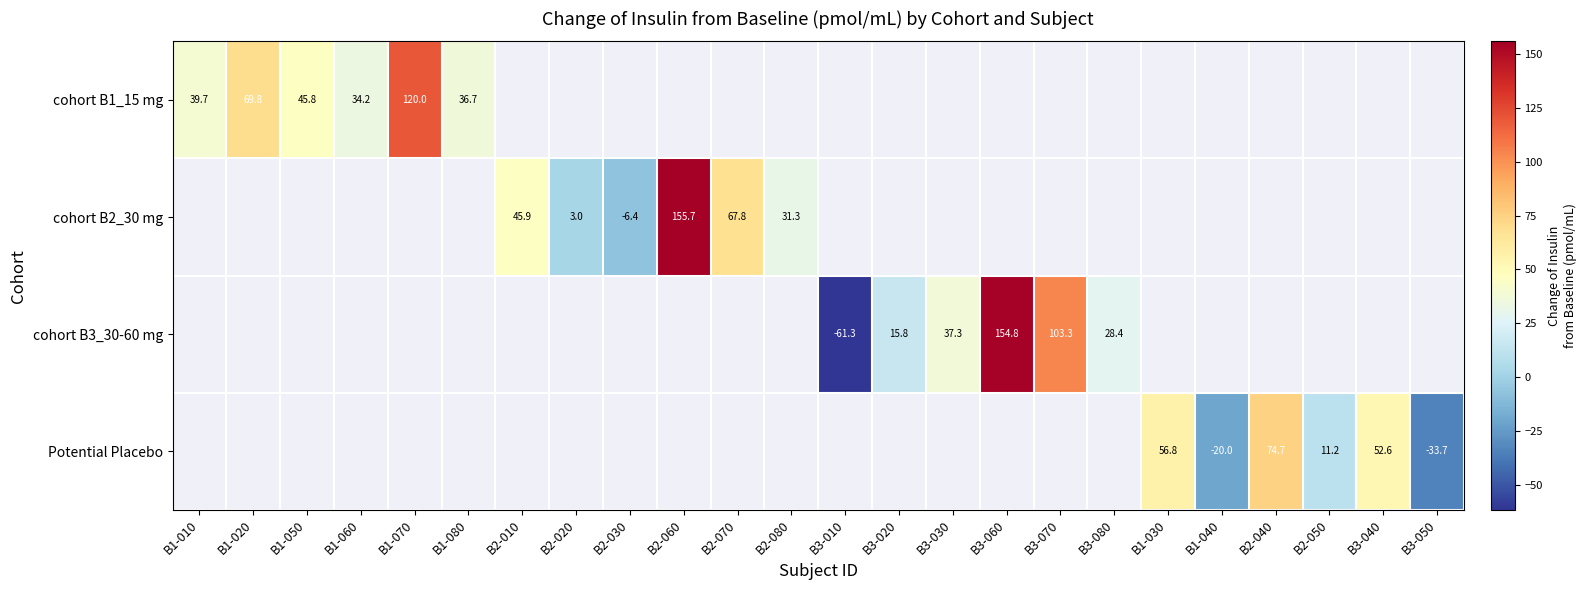

Is the value of cohort B2_30 mg at B3-010 greater than the value of cohort B1_15 mg at B1-020?

No